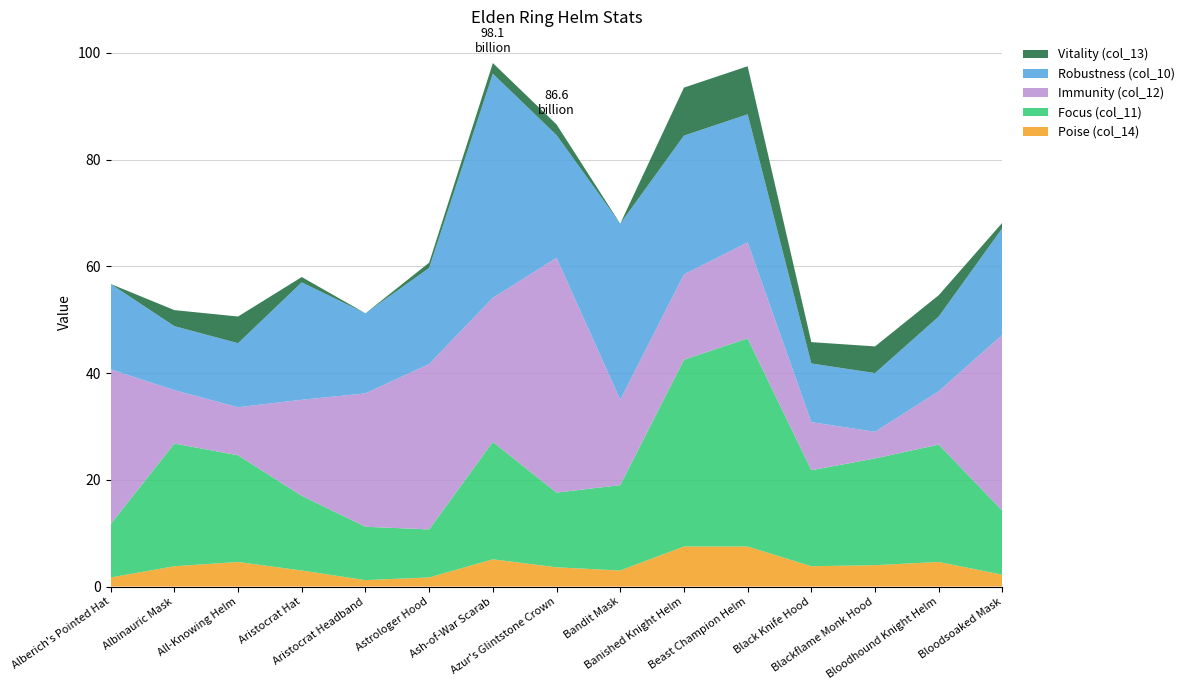

Reading left to right, extract all data points from this chart.

Poise (col_14): Alberich's Pointed Hat=1.7	Albinauric Mask=3.8	All-Knowing Helm=4.6	Aristocrat Hat=3.0	Aristocrat Headband=1.2	Astrologer Hood=1.7	Ash-of-War Scarab=5.1	Azur's Glintstone Crown=3.6	Bandit Mask=3.0	Banished Knight Helm=7.5	Beast Champion Helm=7.5	Black Knife Hood=3.8	Blackflame Monk Hood=4.0	Bloodhound Knight Helm=4.6	Bloodsoaked Mask=2.2
Focus (col_11): Alberich's Pointed Hat=10.0	Albinauric Mask=23.0	All-Knowing Helm=20.0	Aristocrat Hat=14.0	Aristocrat Headband=10.0	Astrologer Hood=9.0	Ash-of-War Scarab=22.0	Azur's Glintstone Crown=14.0	Bandit Mask=16.0	Banished Knight Helm=35.0	Beast Champion Helm=39.0	Black Knife Hood=18.0	Blackflame Monk Hood=20.0	Bloodhound Knight Helm=22.0	Bloodsoaked Mask=12.0
Immunity (col_12): Alberich's Pointed Hat=29.0	Albinauric Mask=10.0	All-Knowing Helm=9.0	Aristocrat Hat=18.0	Aristocrat Headband=25.0	Astrologer Hood=31.0	Ash-of-War Scarab=27.0	Azur's Glintstone Crown=44.0	Bandit Mask=16.0	Banished Knight Helm=16.0	Beast Champion Helm=18.0	Black Knife Hood=9.0	Blackflame Monk Hood=5.0	Bloodhound Knight Helm=10.0	Bloodsoaked Mask=33.0
Robustness (col_10): Alberich's Pointed Hat=16.0	Albinauric Mask=12.0	All-Knowing Helm=12.0	Aristocrat Hat=22.0	Aristocrat Headband=15.0	Astrologer Hood=18.0	Ash-of-War Scarab=42.0	Azur's Glintstone Crown=23.0	Bandit Mask=33.0	Banished Knight Helm=26.0	Beast Champion Helm=24.0	Black Knife Hood=11.0	Blackflame Monk Hood=11.0	Bloodhound Knight Helm=14.0	Bloodsoaked Mask=20.0
Vitality (col_13): Alberich's Pointed Hat=0.0	Albinauric Mask=3.0	All-Knowing Helm=5.0	Aristocrat Hat=1.0	Aristocrat Headband=0.0	Astrologer Hood=1.0	Ash-of-War Scarab=2.0	Azur's Glintstone Crown=2.0	Bandit Mask=0.0	Banished Knight Helm=9.0	Beast Champion Helm=9.0	Black Knife Hood=4.0	Blackflame Monk Hood=5.0	Bloodhound Knight Helm=4.0	Bloodsoaked Mask=1.0